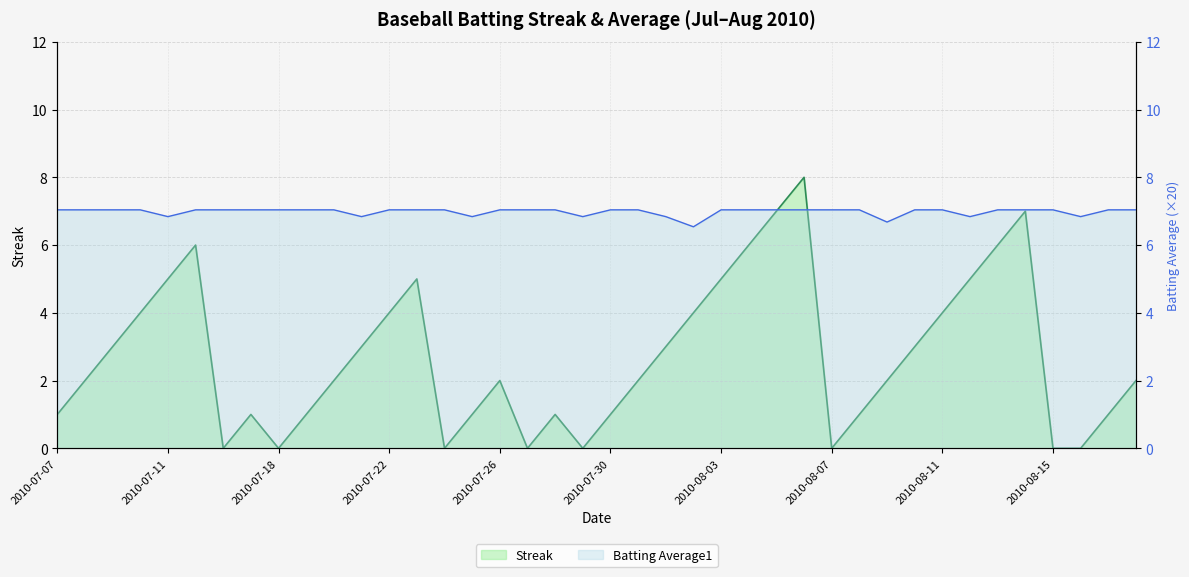

At which label does Streak reach its peak?

2010-08-06